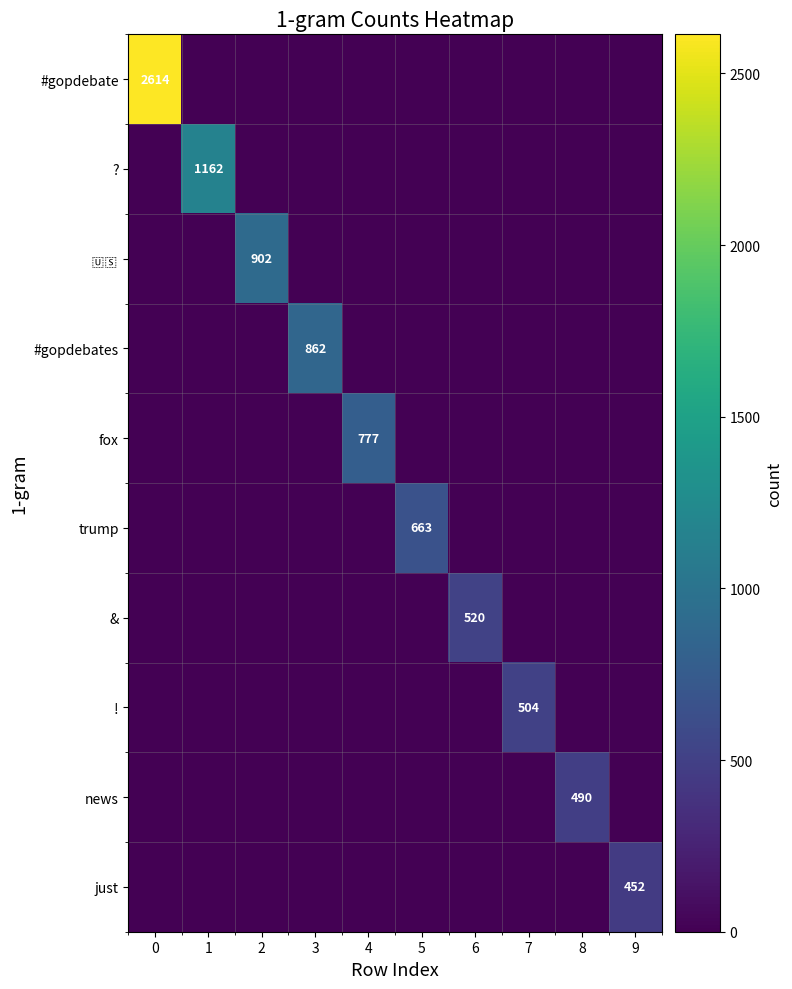

True or false: news has a value of 490 at 8.

True